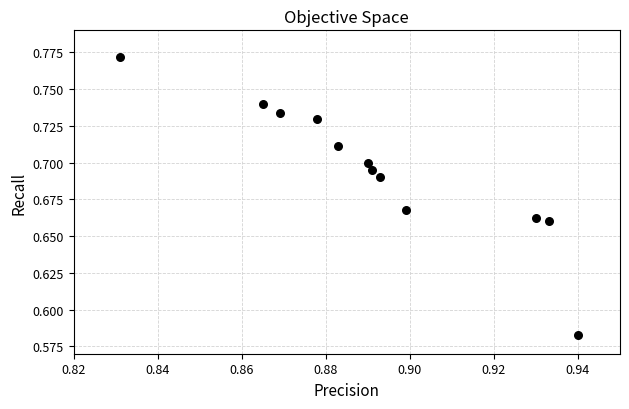

What is the average X value?

0.9